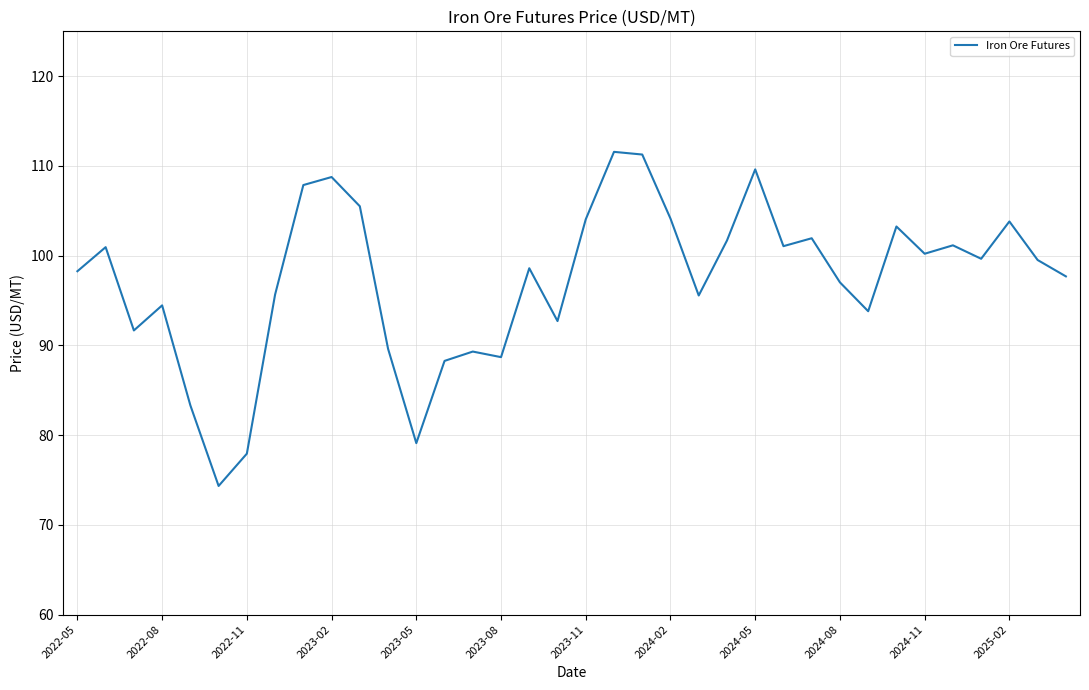

What is the difference between the maximum and minimum values?

37.2